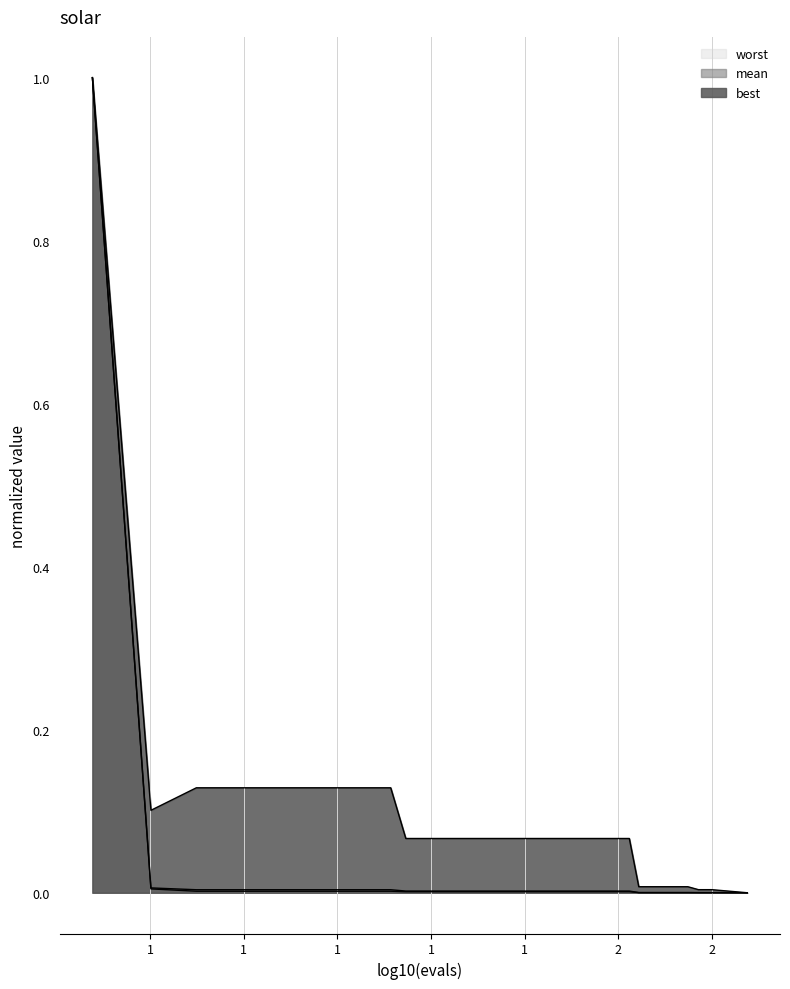

The value of best at 14 is 0.0. True or false?

False